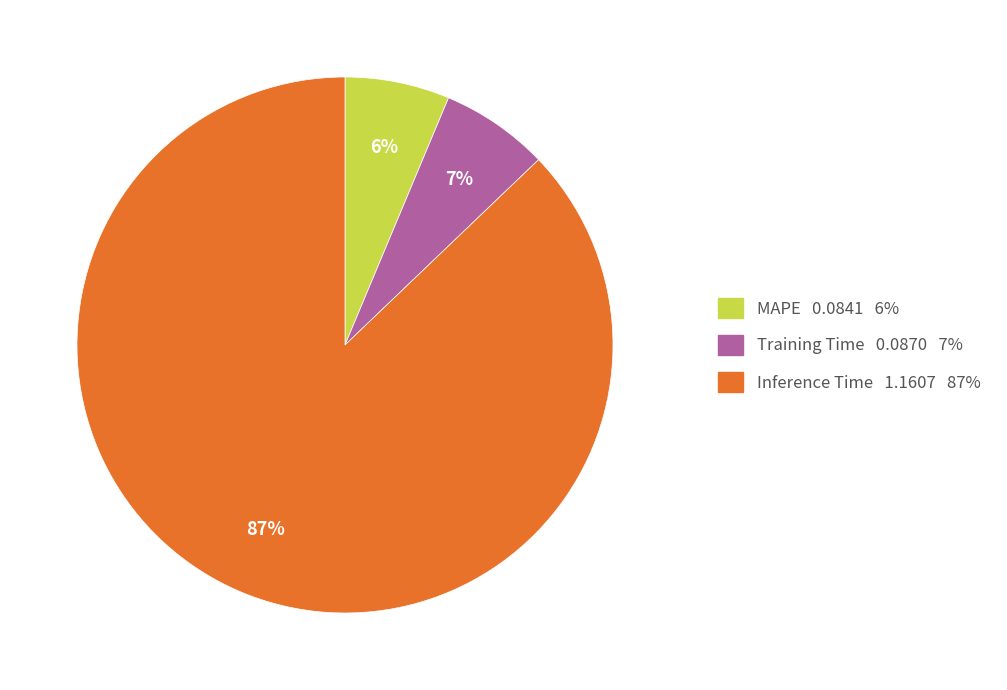

Combined, do MAPE and Training Time account for over 50%?

No